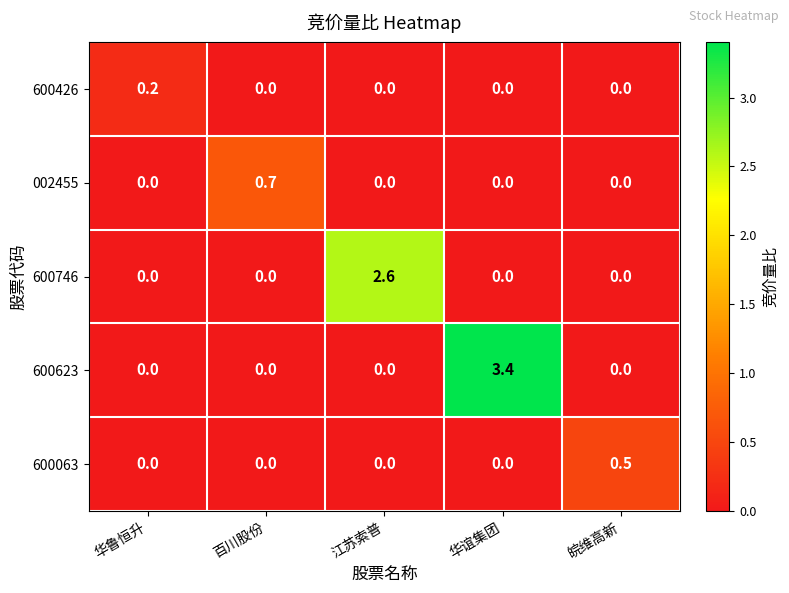

What is the sum of all 600623 values?

3.4